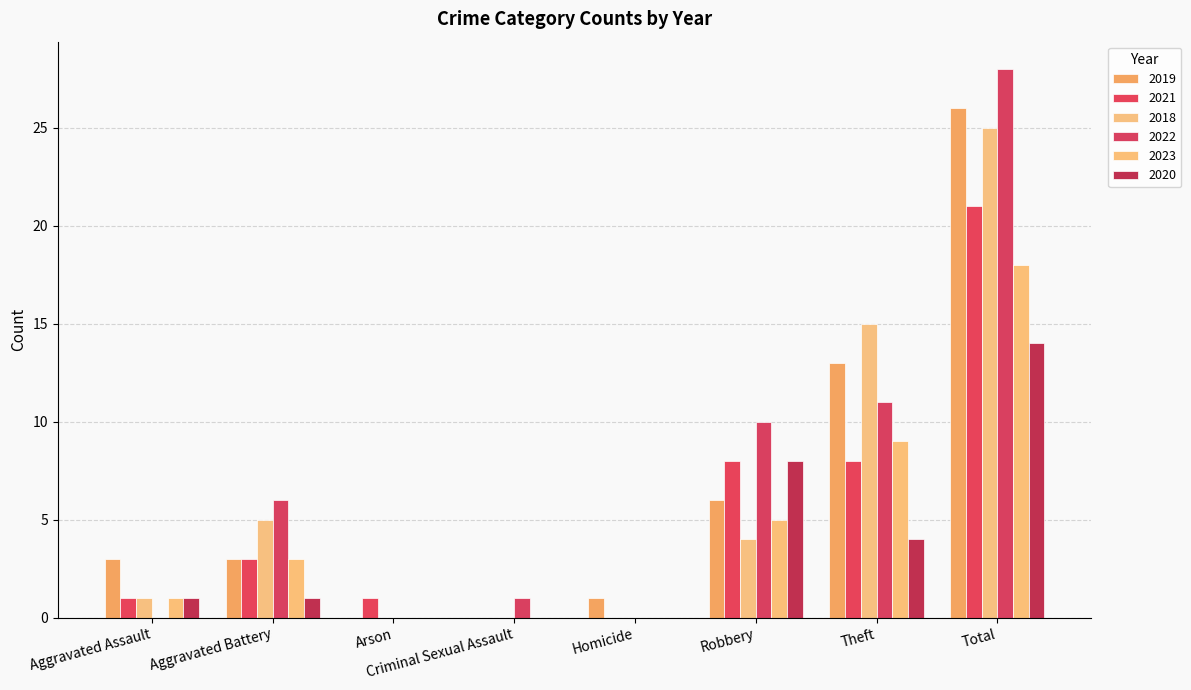

What is the value of the 2020 bar at the 6th from the left?

8